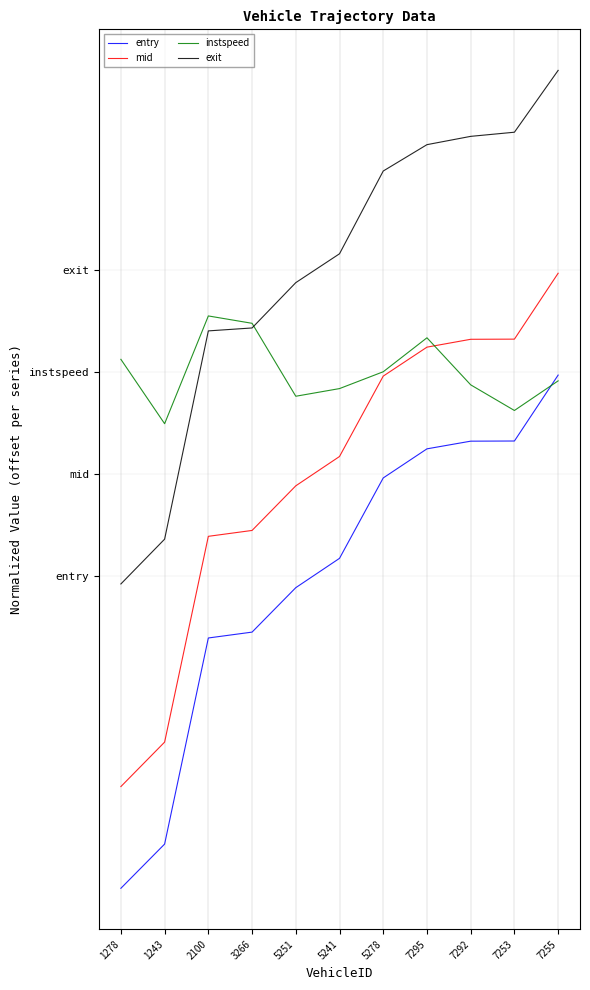

Reading right to left, what are all the values shown in this chart?

entry: 4.9	3.3	3.3	3.1	2.4	0.4	-0.3	-1.4	-1.5	-6.6	-7.7
mid: 7.4	5.8	5.8	5.6	4.9	2.9	2.2	1.1	1.0	-4.1	-5.2
instspeed: 4.8	4.1	4.7	5.8	5.0	4.6	4.4	6.2	6.4	3.7	5.3
exit: 12.4	10.9	10.8	10.6	9.9	7.9	7.2	6.1	6.0	0.9	-0.2